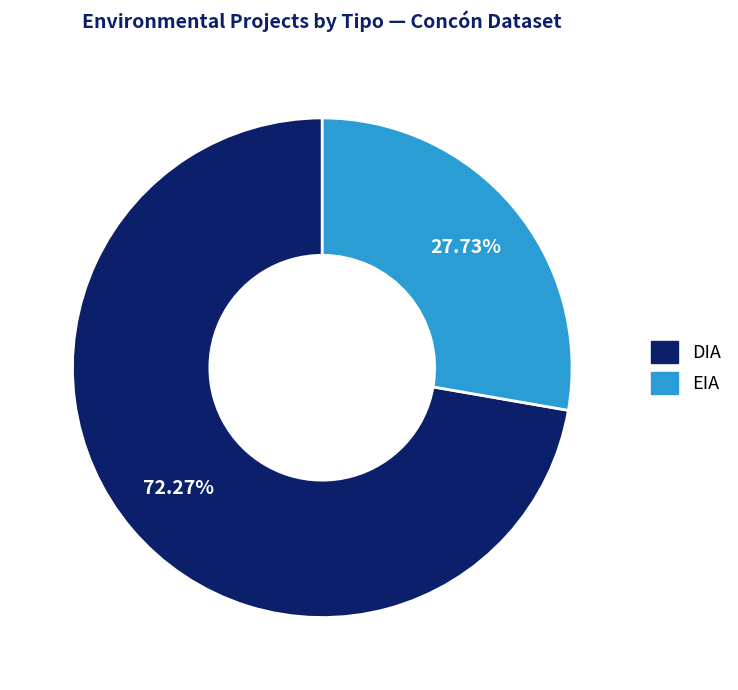

Between EIA and DIA, which is larger?

DIA